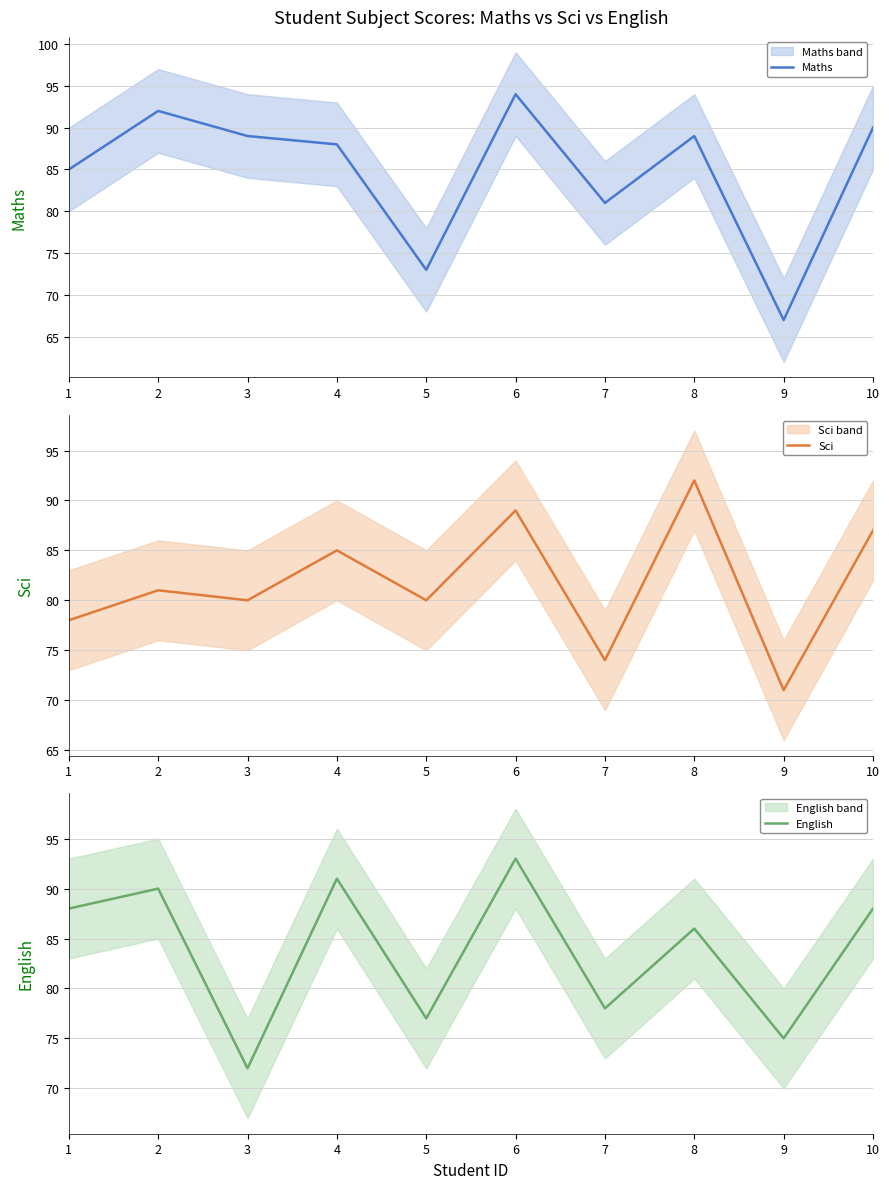

What value does the Sci series have at 5, to the nearest 10?

80